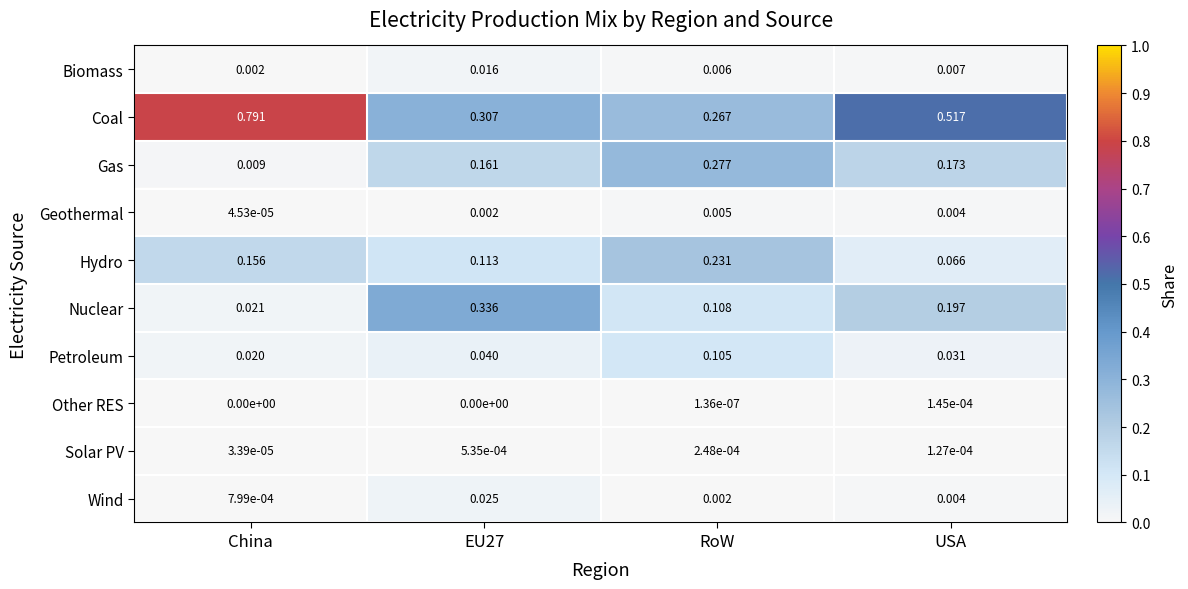

Which series has the widest spread of values?

Coal